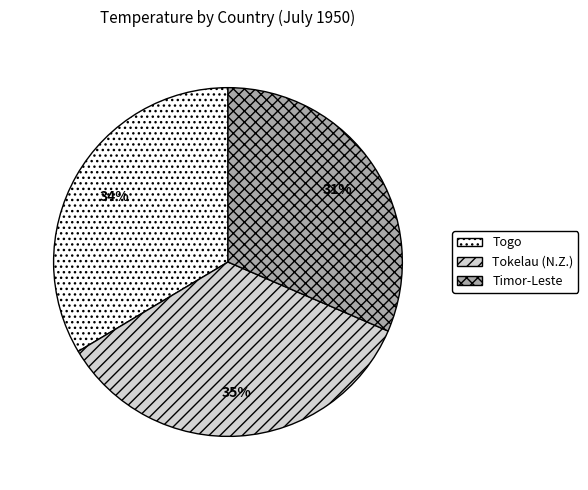

Rank the categories by value from lowest to highest.

Timor-Leste, Togo, Tokelau (N.Z.)